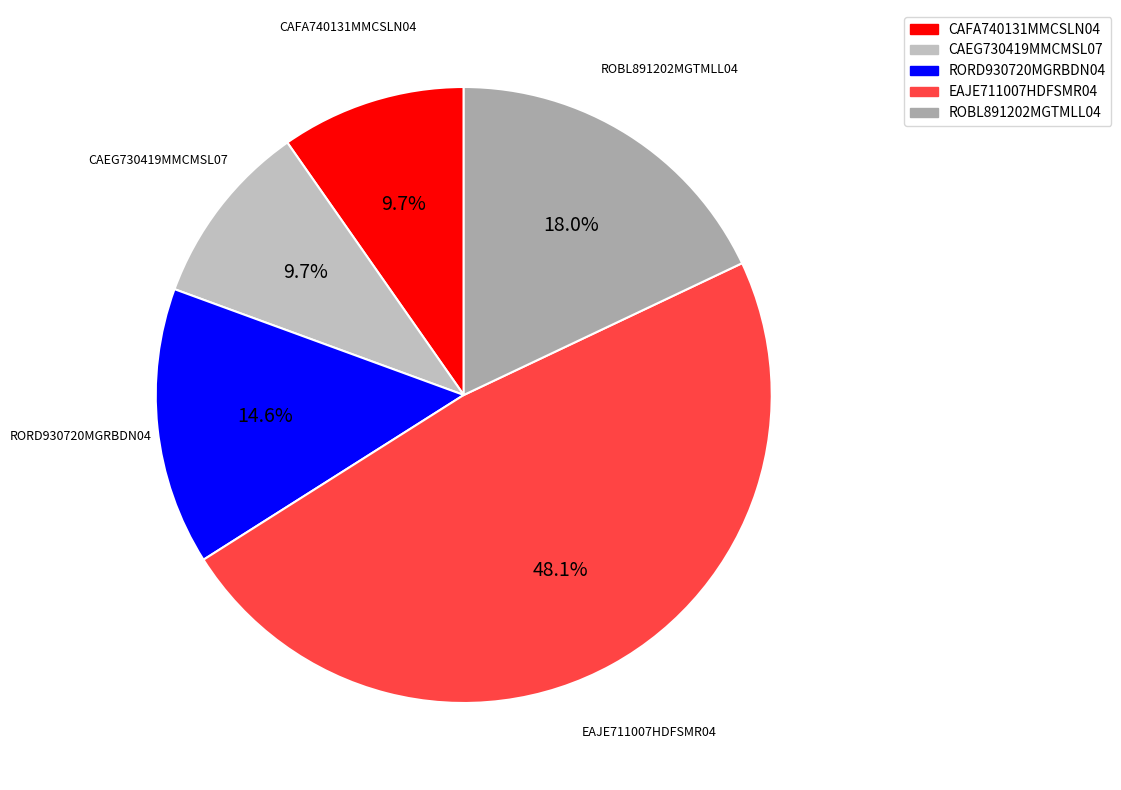

How much of the chart is everything except CAFA740131MMCSLN04?

90.3%